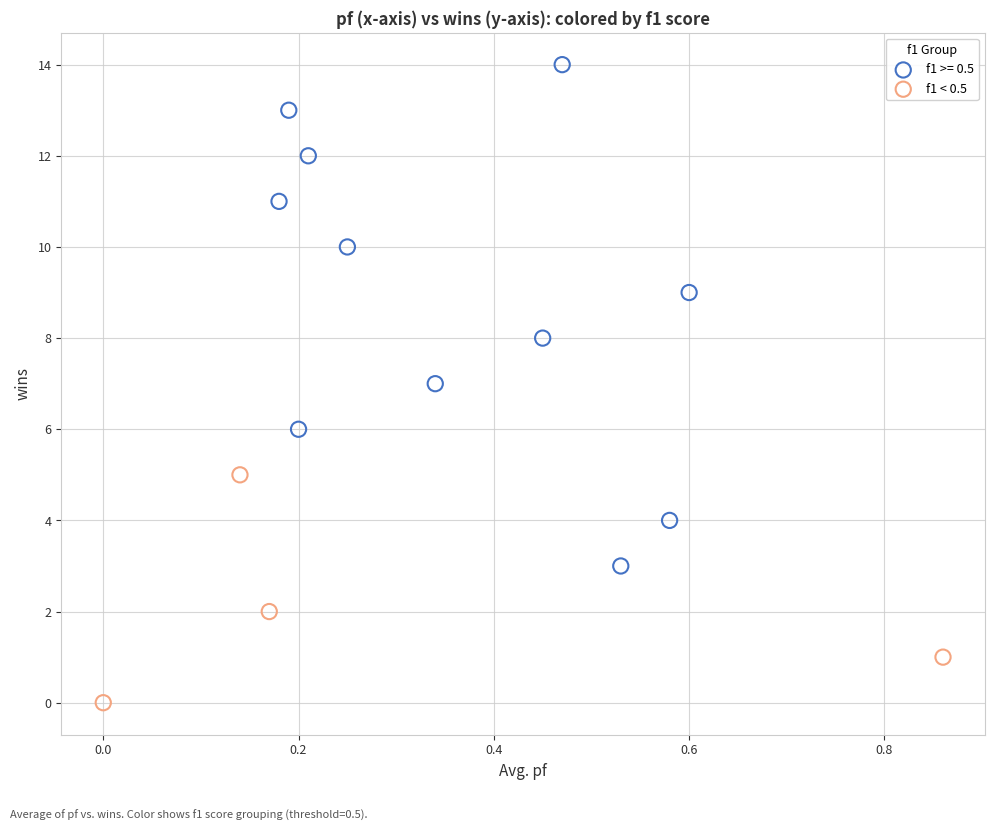

Which series contains the lowest Y value?

f1 < 0.5